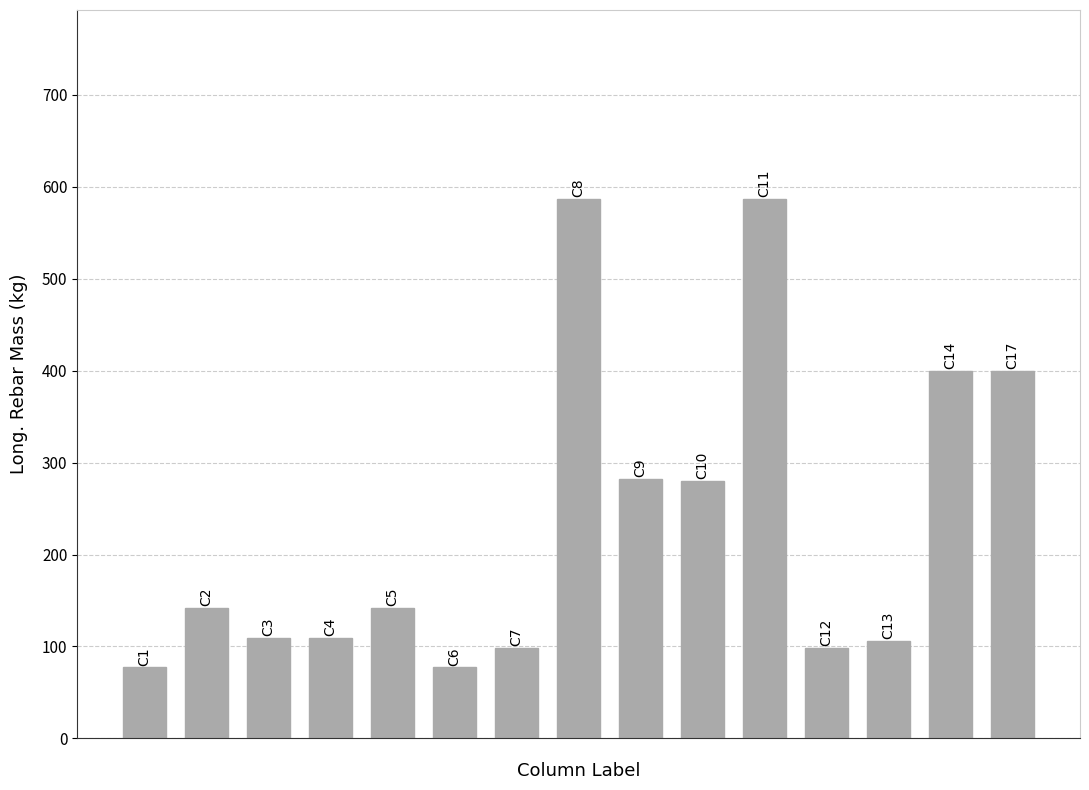

What is the difference between the second highest and minimum values?

509.7